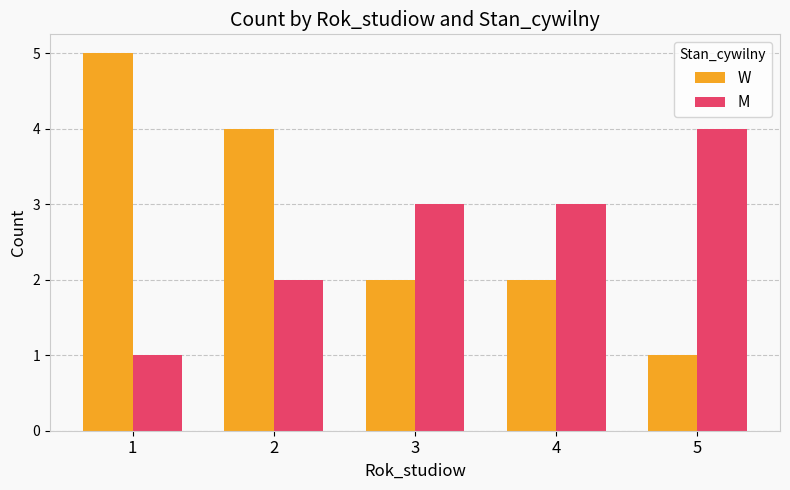

What is the maximum value shown in the chart?

5